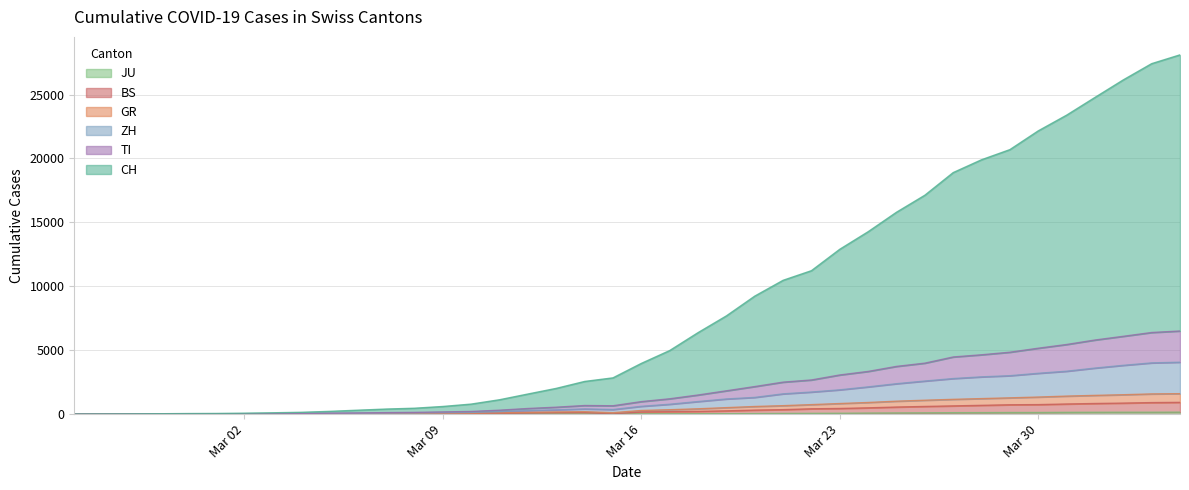

True or false: JU has a value of 54 at 23.

False